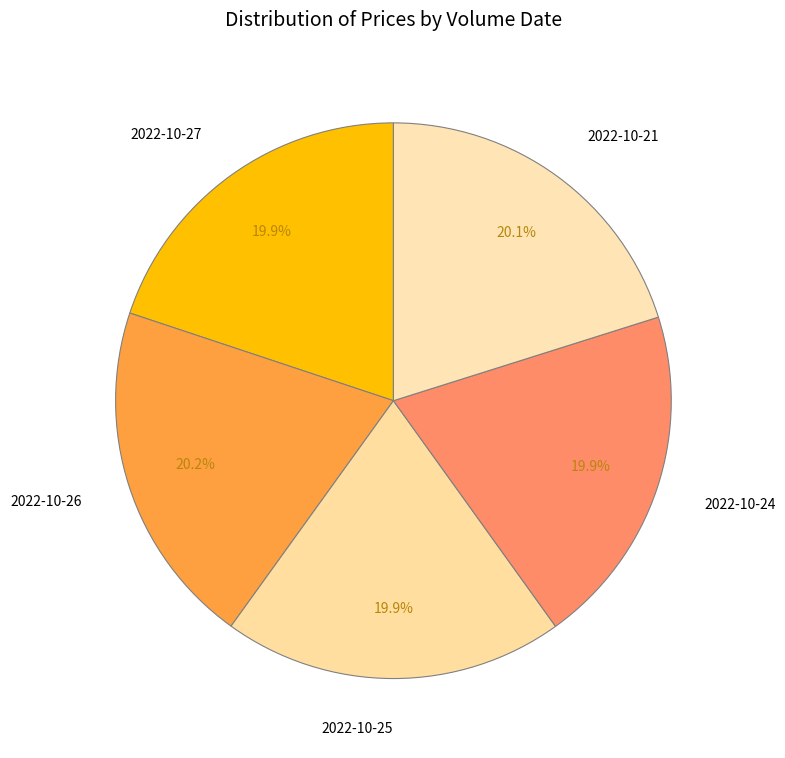

To the nearest percent, what is the average slice percentage?

20%